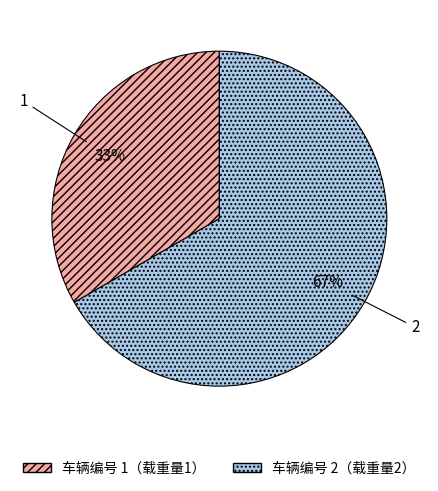

Which category has the smallest portion of the pie?

1